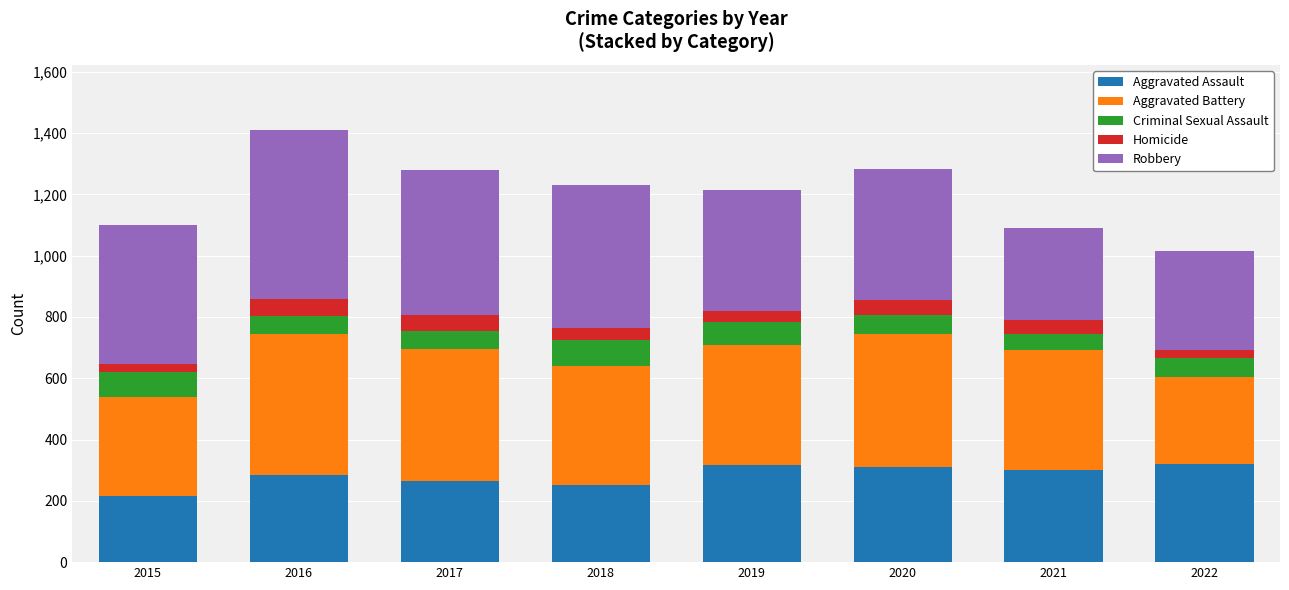

True or false: Aggravated Assault has a value of 423 at 2017.

False